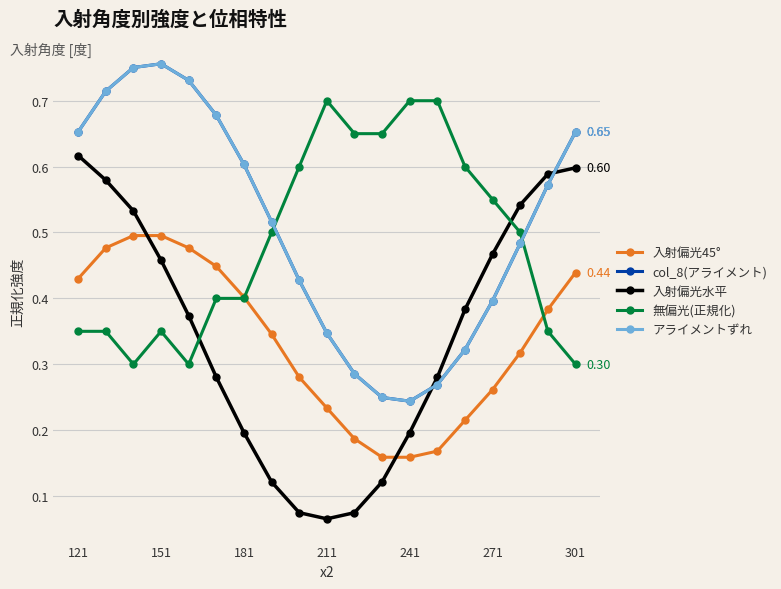

How many lines are shown in the chart?

5